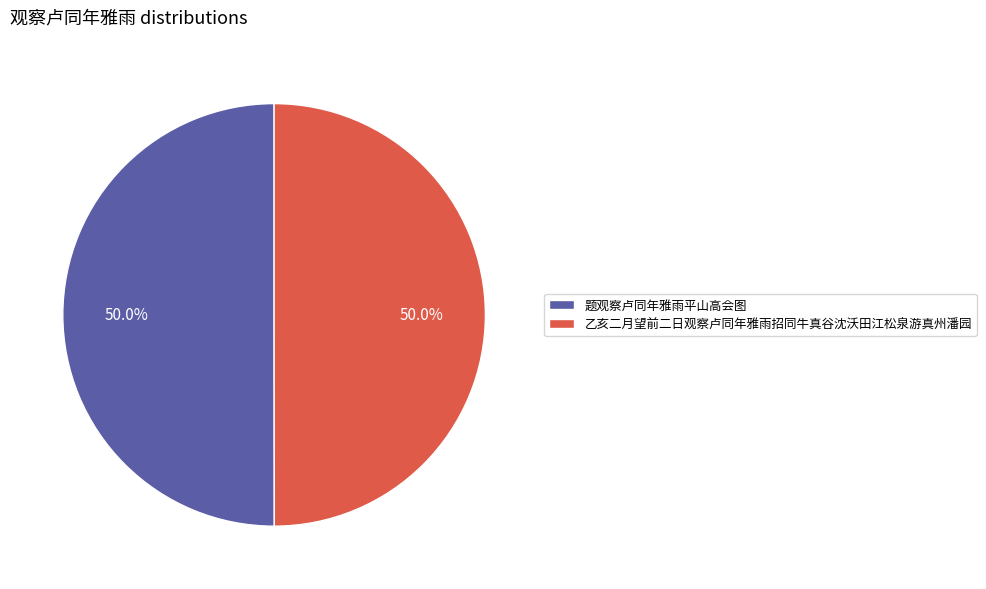

Count the number of slices in the pie.

2